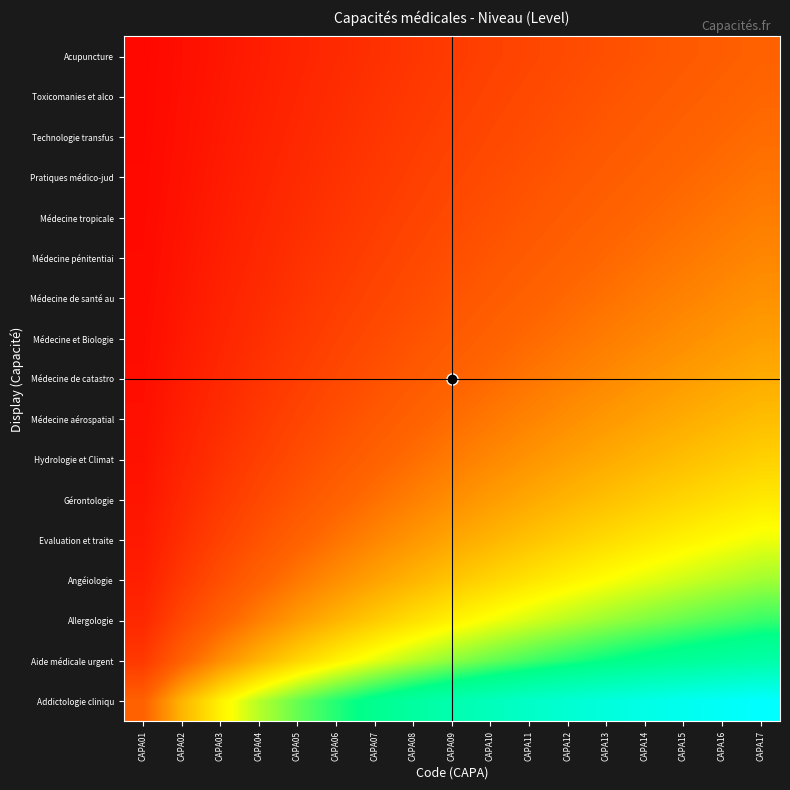

Reading left to right, list all the values displayed in this chart.

Addictologie cliniqu: CAPA01=0.2	CAPA02=0.4	CAPA03=0.5	CAPA04=0.6	CAPA05=0.6	CAPA06=0.7	CAPA07=0.7	CAPA08=0.8	CAPA09=0.8	CAPA10=0.8	CAPA11=0.9	CAPA12=0.9	CAPA13=0.9	CAPA14=0.9	CAPA15=1.0	CAPA16=1.0	CAPA17=1.0
Aide médicale urgent: CAPA01=0.1	CAPA02=0.2	CAPA03=0.3	CAPA04=0.4	CAPA05=0.4	CAPA06=0.5	CAPA07=0.5	CAPA08=0.6	CAPA09=0.6	CAPA10=0.6	CAPA11=0.6	CAPA12=0.7	CAPA13=0.7	CAPA14=0.7	CAPA15=0.7	CAPA16=0.8	CAPA17=0.8
Allergologie: CAPA01=0.1	CAPA02=0.2	CAPA03=0.2	CAPA04=0.3	CAPA05=0.3	CAPA06=0.4	CAPA07=0.4	CAPA08=0.4	CAPA09=0.5	CAPA10=0.5	CAPA11=0.5	CAPA12=0.6	CAPA13=0.6	CAPA14=0.6	CAPA15=0.6	CAPA16=0.6	CAPA17=0.7
Angéiologie: CAPA01=0.1	CAPA02=0.1	CAPA03=0.2	CAPA04=0.2	CAPA05=0.3	CAPA06=0.3	CAPA07=0.3	CAPA08=0.4	CAPA09=0.4	CAPA10=0.4	CAPA11=0.5	CAPA12=0.5	CAPA13=0.5	CAPA14=0.5	CAPA15=0.5	CAPA16=0.6	CAPA17=0.6
Evaluation et traite: CAPA01=0.1	CAPA02=0.1	CAPA03=0.2	CAPA04=0.2	CAPA05=0.2	CAPA06=0.3	CAPA07=0.3	CAPA08=0.3	CAPA09=0.4	CAPA10=0.4	CAPA11=0.4	CAPA12=0.4	CAPA13=0.4	CAPA14=0.5	CAPA15=0.5	CAPA16=0.5	CAPA17=0.5
Gérontologie: CAPA01=0.1	CAPA02=0.1	CAPA03=0.1	CAPA04=0.2	CAPA05=0.2	CAPA06=0.2	CAPA07=0.3	CAPA08=0.3	CAPA09=0.3	CAPA10=0.3	CAPA11=0.4	CAPA12=0.4	CAPA13=0.4	CAPA14=0.4	CAPA15=0.4	CAPA16=0.4	CAPA17=0.5
Hydrologie et Climat: CAPA01=0.0	CAPA02=0.1	CAPA03=0.1	CAPA04=0.2	CAPA05=0.2	CAPA06=0.2	CAPA07=0.2	CAPA08=0.3	CAPA09=0.3	CAPA10=0.3	CAPA11=0.3	CAPA12=0.3	CAPA13=0.4	CAPA14=0.4	CAPA15=0.4	CAPA16=0.4	CAPA17=0.4
Médecine aérospatial: CAPA01=0.0	CAPA02=0.1	CAPA03=0.1	CAPA04=0.1	CAPA05=0.2	CAPA06=0.2	CAPA07=0.2	CAPA08=0.2	CAPA09=0.3	CAPA10=0.3	CAPA11=0.3	CAPA12=0.3	CAPA13=0.3	CAPA14=0.3	CAPA15=0.4	CAPA16=0.4	CAPA17=0.4
Médecine de catastro: CAPA01=0.0	CAPA02=0.1	CAPA03=0.1	CAPA04=0.1	CAPA05=0.2	CAPA06=0.2	CAPA07=0.2	CAPA08=0.2	CAPA09=0.2	CAPA10=0.3	CAPA11=0.3	CAPA12=0.3	CAPA13=0.3	CAPA14=0.3	CAPA15=0.3	CAPA16=0.4	CAPA17=0.4
Médecine et Biologie: CAPA01=0.0	CAPA02=0.1	CAPA03=0.1	CAPA04=0.1	CAPA05=0.1	CAPA06=0.2	CAPA07=0.2	CAPA08=0.2	CAPA09=0.2	CAPA10=0.2	CAPA11=0.3	CAPA12=0.3	CAPA13=0.3	CAPA14=0.3	CAPA15=0.3	CAPA16=0.3	CAPA17=0.3
Médecine de santé au: CAPA01=0.0	CAPA02=0.1	CAPA03=0.1	CAPA04=0.1	CAPA05=0.1	CAPA06=0.2	CAPA07=0.2	CAPA08=0.2	CAPA09=0.2	CAPA10=0.2	CAPA11=0.2	CAPA12=0.3	CAPA13=0.3	CAPA14=0.3	CAPA15=0.3	CAPA16=0.3	CAPA17=0.3
Médecine pénitentiai: CAPA01=0.0	CAPA02=0.1	CAPA03=0.1	CAPA04=0.1	CAPA05=0.1	CAPA06=0.1	CAPA07=0.2	CAPA08=0.2	CAPA09=0.2	CAPA10=0.2	CAPA11=0.2	CAPA12=0.2	CAPA13=0.3	CAPA14=0.3	CAPA15=0.3	CAPA16=0.3	CAPA17=0.3
Médecine tropicale: CAPA01=0.0	CAPA02=0.0	CAPA03=0.1	CAPA04=0.1	CAPA05=0.1	CAPA06=0.1	CAPA07=0.1	CAPA08=0.2	CAPA09=0.2	CAPA10=0.2	CAPA11=0.2	CAPA12=0.2	CAPA13=0.2	CAPA14=0.3	CAPA15=0.3	CAPA16=0.3	CAPA17=0.3
Pratiques médico-jud: CAPA01=0.0	CAPA02=0.0	CAPA03=0.1	CAPA04=0.1	CAPA05=0.1	CAPA06=0.1	CAPA07=0.1	CAPA08=0.2	CAPA09=0.2	CAPA10=0.2	CAPA11=0.2	CAPA12=0.2	CAPA13=0.2	CAPA14=0.2	CAPA15=0.3	CAPA16=0.3	CAPA17=0.3
Technologie transfus: CAPA01=0.0	CAPA02=0.0	CAPA03=0.1	CAPA04=0.1	CAPA05=0.1	CAPA06=0.1	CAPA07=0.1	CAPA08=0.1	CAPA09=0.2	CAPA10=0.2	CAPA11=0.2	CAPA12=0.2	CAPA13=0.2	CAPA14=0.2	CAPA15=0.2	CAPA16=0.3	CAPA17=0.3
Toxicomanies et alco: CAPA01=0.0	CAPA02=0.0	CAPA03=0.1	CAPA04=0.1	CAPA05=0.1	CAPA06=0.1	CAPA07=0.1	CAPA08=0.1	CAPA09=0.2	CAPA10=0.2	CAPA11=0.2	CAPA12=0.2	CAPA13=0.2	CAPA14=0.2	CAPA15=0.2	CAPA16=0.2	CAPA17=0.3
Acupuncture: CAPA01=0.0	CAPA02=0.0	CAPA03=0.1	CAPA04=0.1	CAPA05=0.1	CAPA06=0.1	CAPA07=0.1	CAPA08=0.1	CAPA09=0.1	CAPA10=0.2	CAPA11=0.2	CAPA12=0.2	CAPA13=0.2	CAPA14=0.2	CAPA15=0.2	CAPA16=0.2	CAPA17=0.2